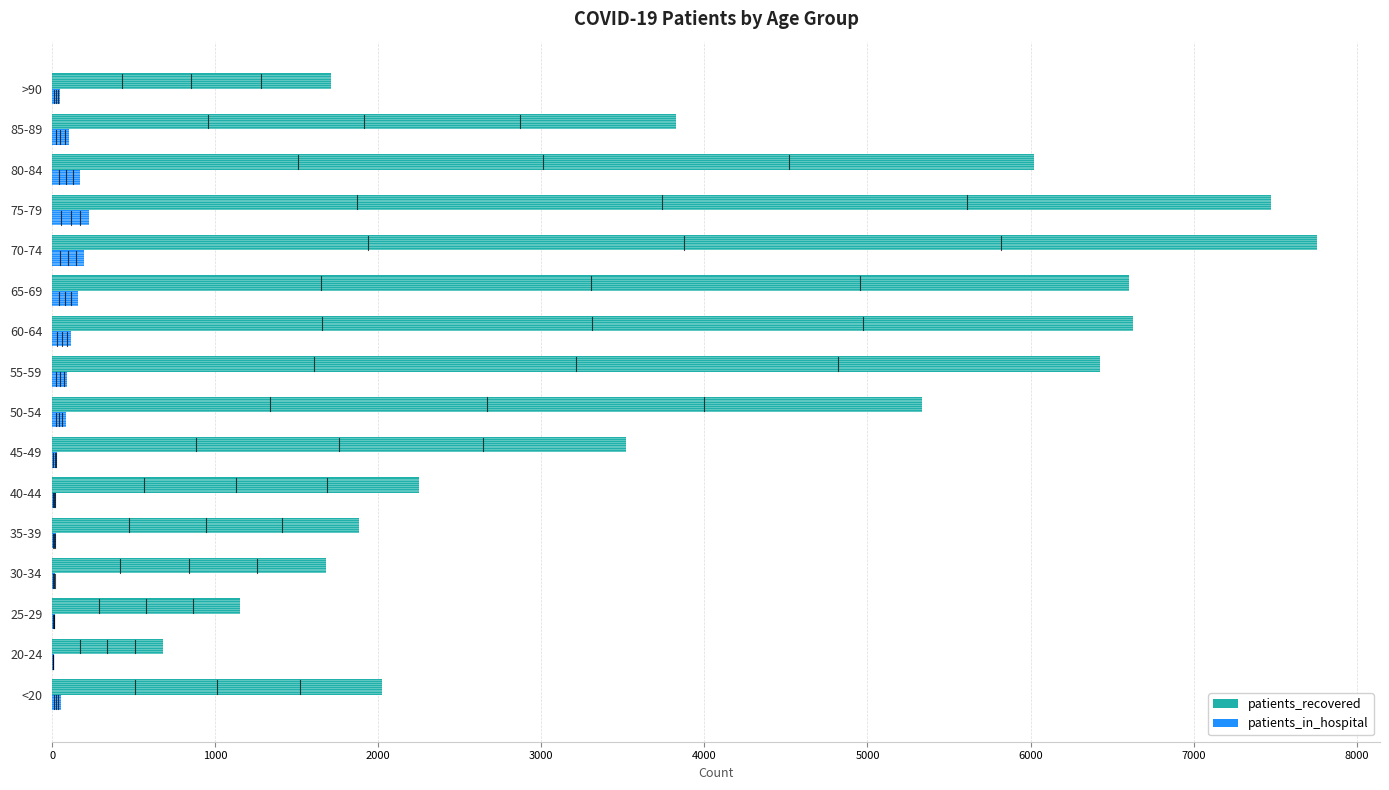

What is the greatest value displayed?

7755